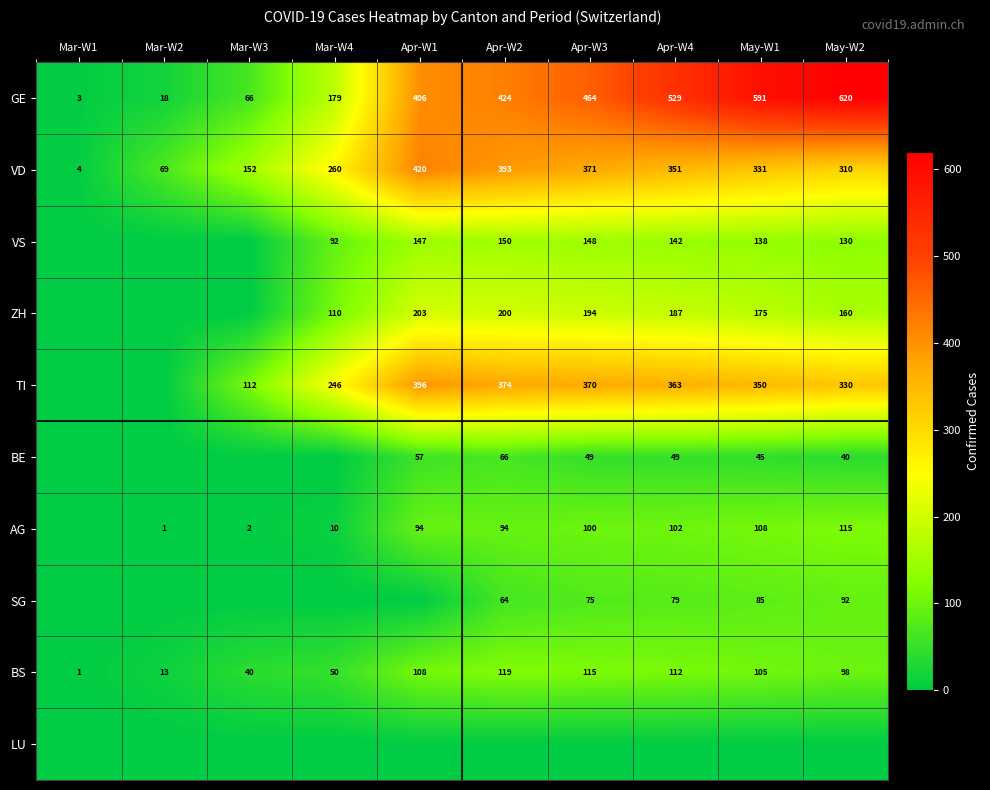

How many data points does each series have?

10